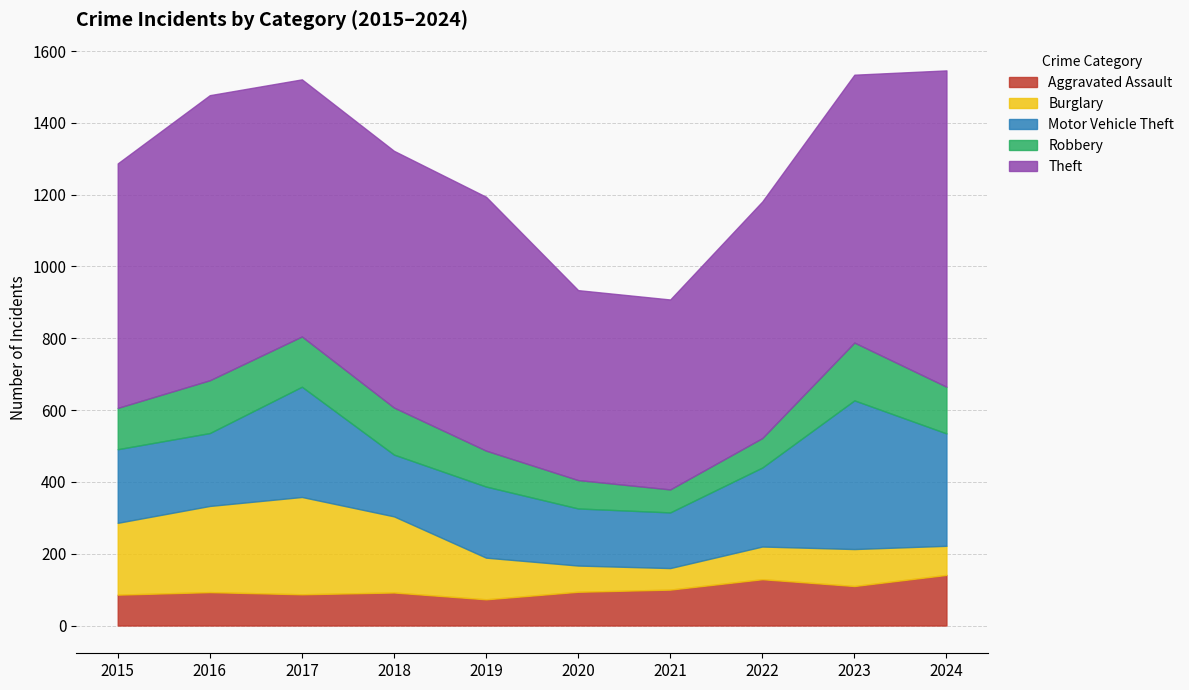

Which series ends up on top after the final intersection of Burglary and Robbery?

Robbery